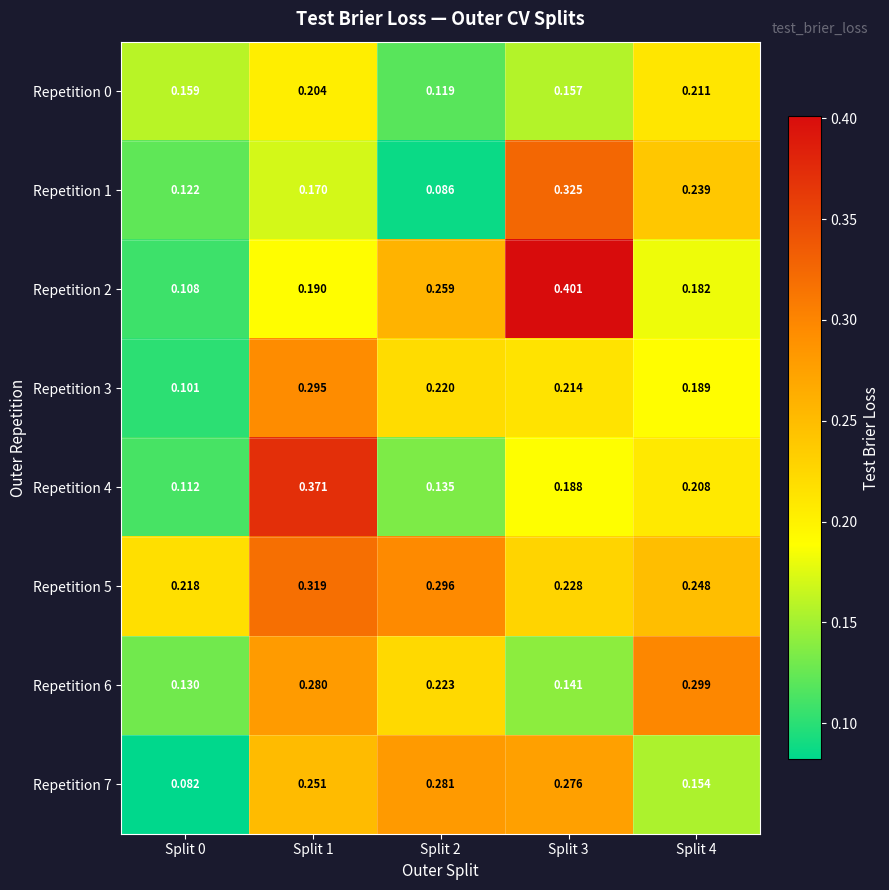

Which series changed the most between Split 1 and Split 2?

Repetition 4